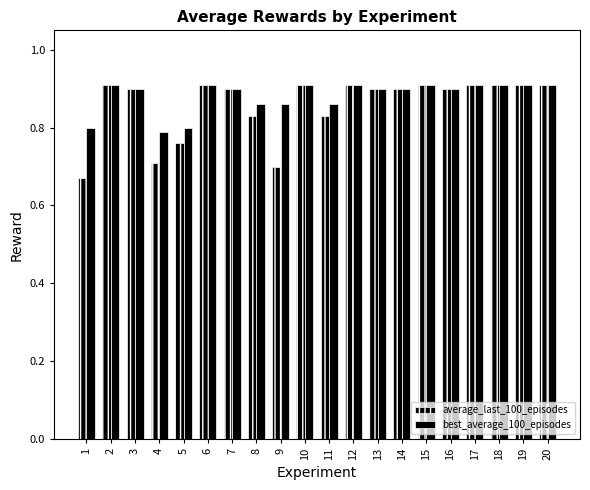

How many series are shown in this chart?

2